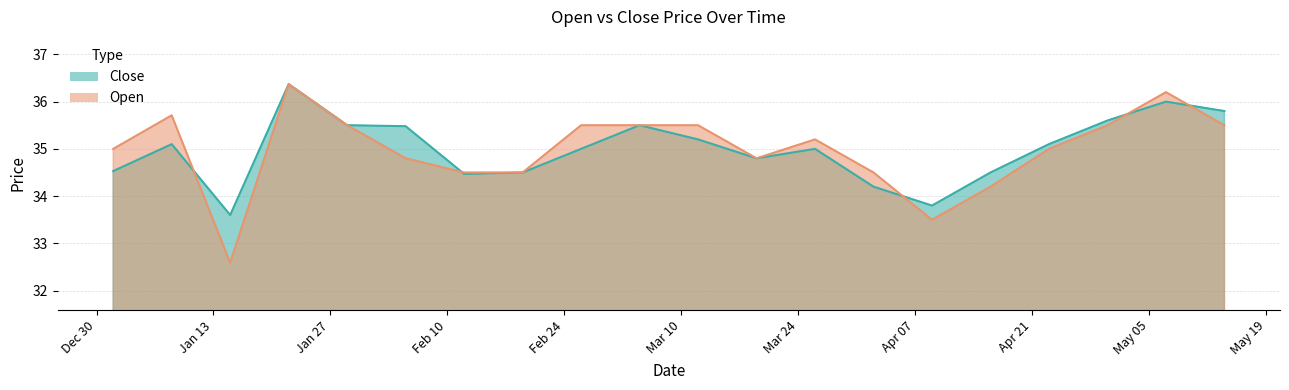

Rank the series by their maximum value, from highest to lowest.

Close, Open